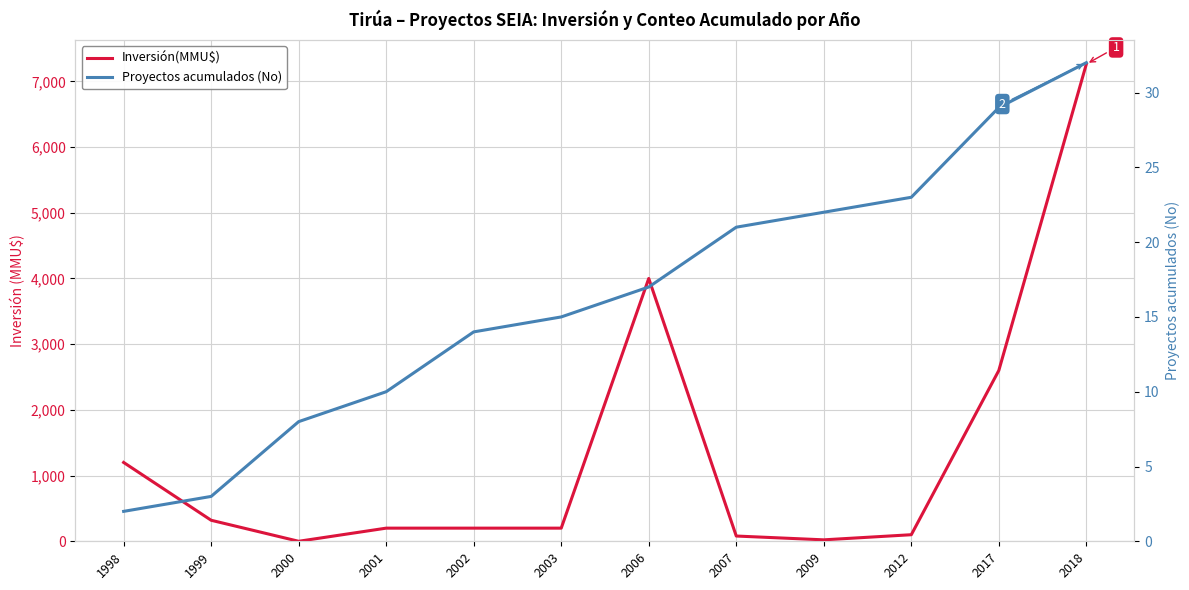

What is the total value across all series at 2007?

101